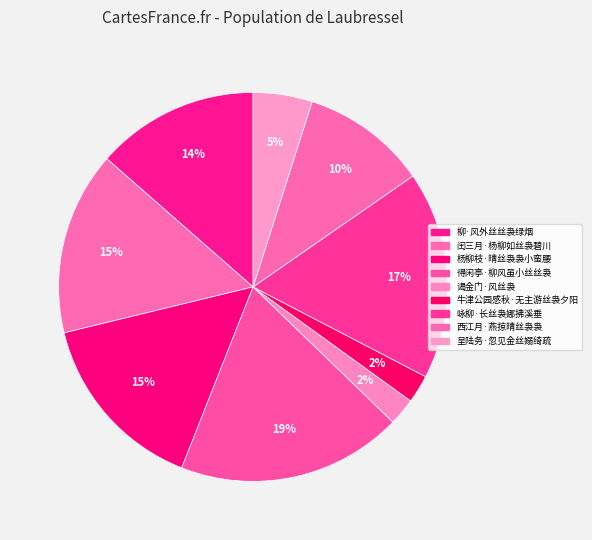

What is the largest slice in the pie chart?

得闲亭·柳风虽小丝丝袅